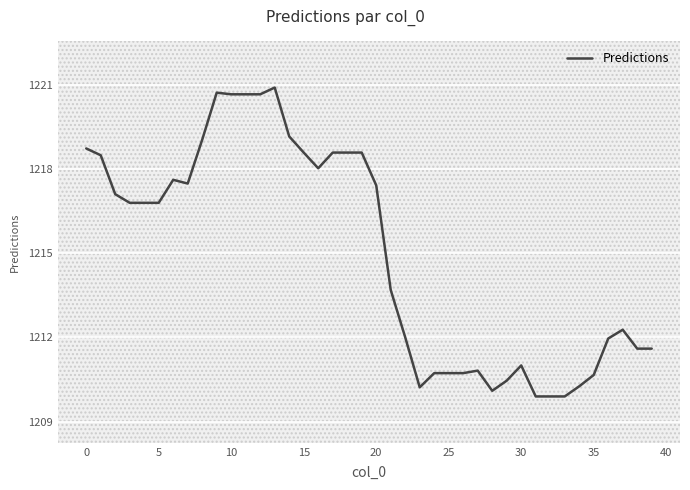

Does the chart display data point markers on the line(s)?

No